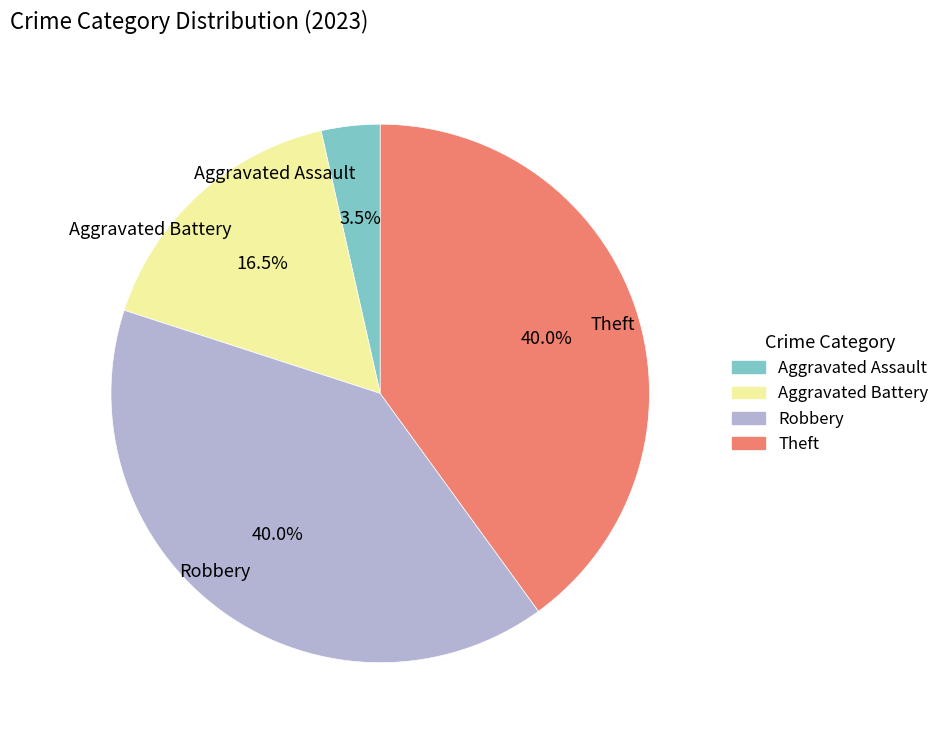

Which category has the smallest portion of the pie?

Aggravated Assault